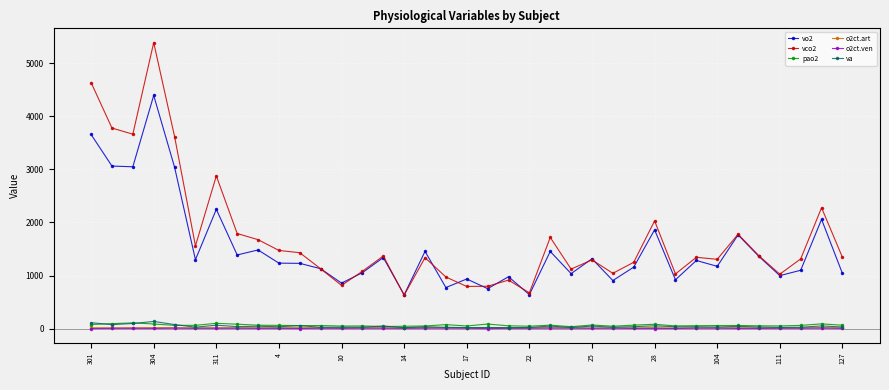

What is the maximum value for vo2?

4390.0